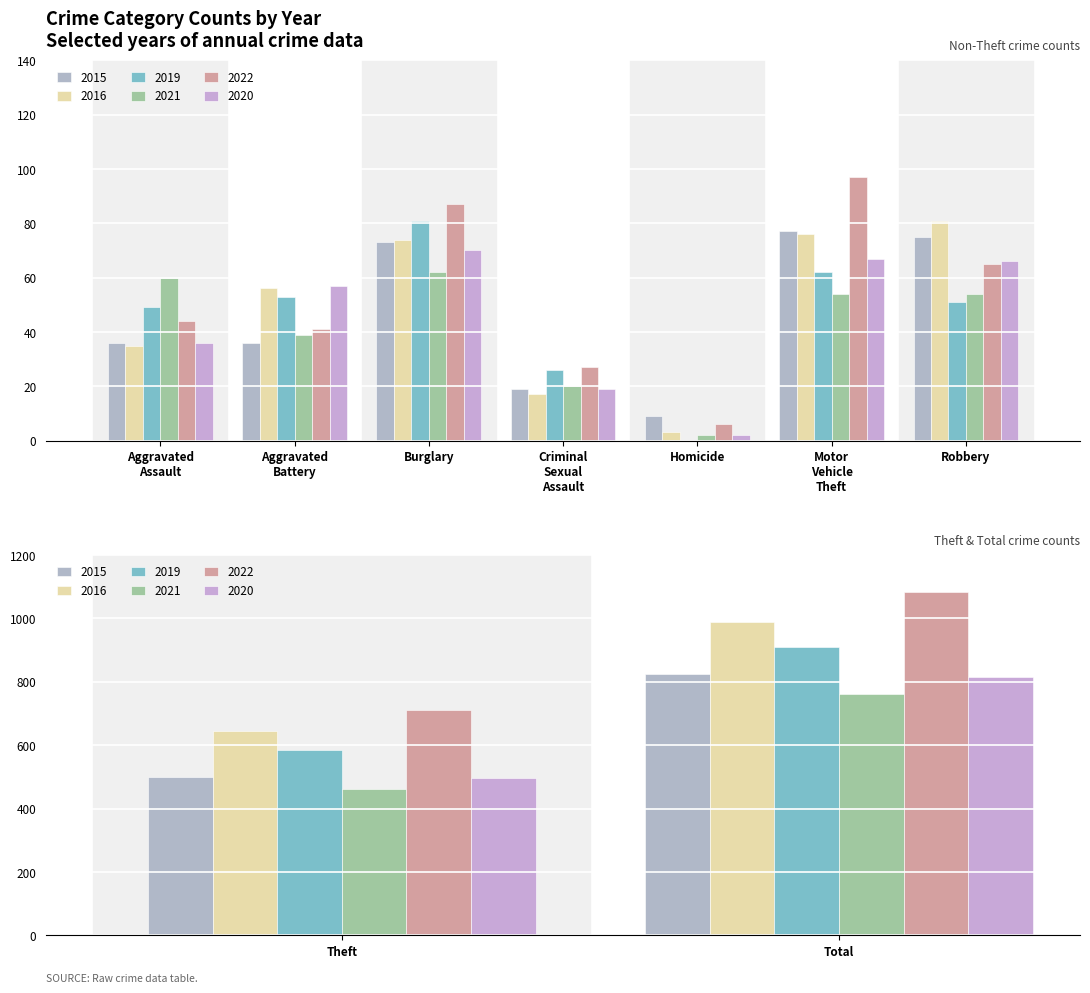

What is the total value across all series at Burglary?

447